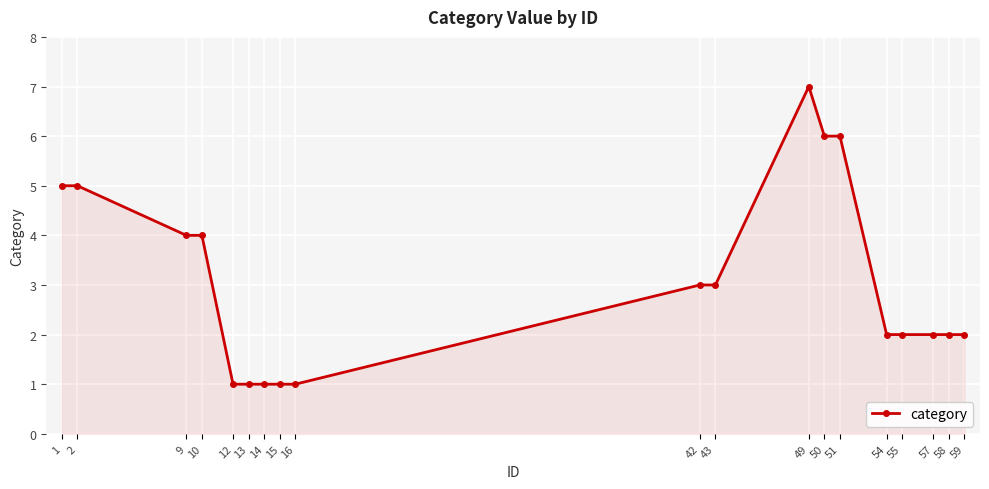

True or false: there are more than 0 points higher than both neighbors.

True